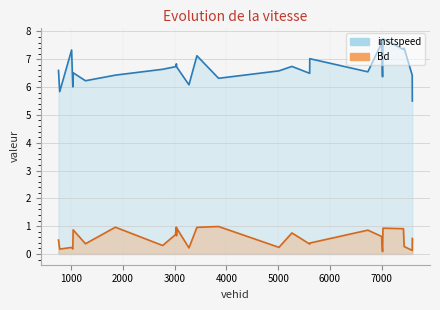

Reading left to right, extract all data points from this chart.

instspeed: 750.0=6.6	774.0=5.8	1004.0=7.3	1027.0=6.0	1034.0=6.5	1272.0=6.2	1850.0=6.4	2765.0=6.6	3013.0=6.7	3030.0=6.8	3034.0=6.8	3036.0=6.7	3274.0=6.1	3428.0=7.1	3847.0=6.3	5015.0=6.6	5266.0=6.7	5609.0=6.5	5611.0=7.0	6735.0=6.5	7000.0=7.6	7019.0=6.4	7027.0=7.7	7423.0=7.4	7437.0=7.4	7593.0=6.4	7595.0=5.5
Bd: 750.0=0.5	774.0=0.2	1004.0=0.2	1027.0=0.2	1034.0=0.9	1272.0=0.4	1850.0=1.0	2765.0=0.3	3013.0=0.7	3030.0=1.0	3034.0=0.7	3036.0=0.9	3274.0=0.2	3428.0=1.0	3847.0=1.0	5015.0=0.2	5266.0=0.8	5609.0=0.4	5611.0=0.4	6735.0=0.9	7000.0=0.6	7019.0=0.1	7027.0=0.9	7423.0=0.9	7437.0=0.3	7593.0=0.1	7595.0=0.6